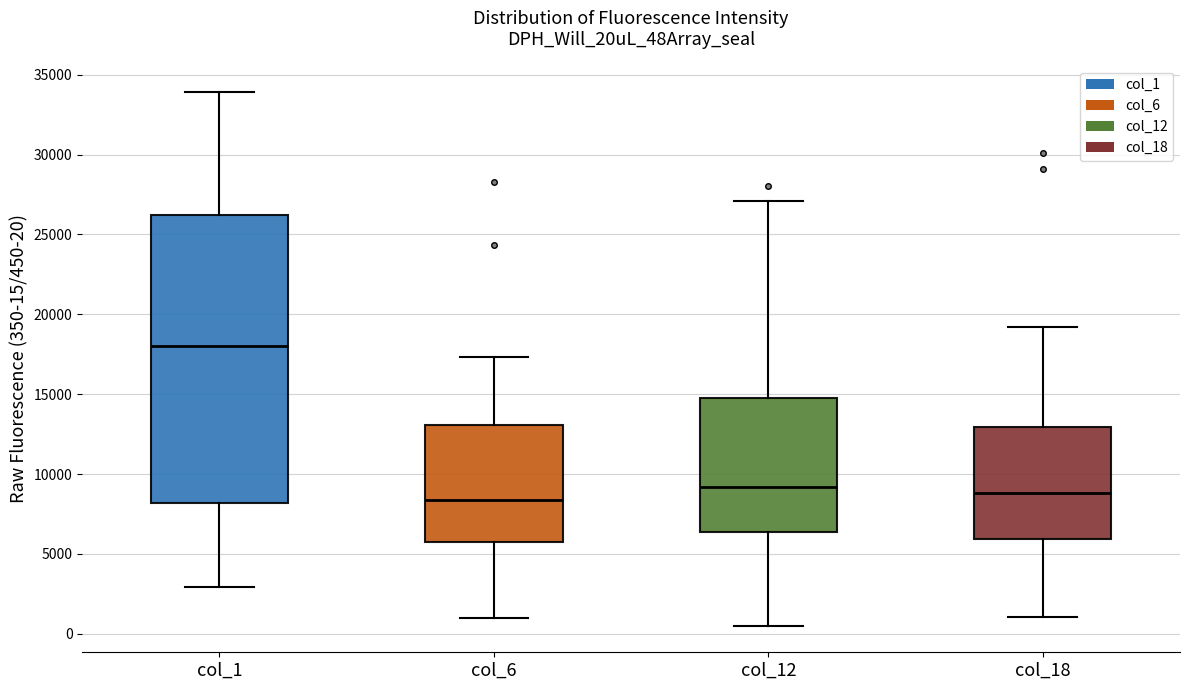

Reading left to right, read every box against the y-axis: the position of its median line, the range the box covers, and the ends of its whiskers. The values are not printed on the chart, so give them approximately, as read against the axis.

col_1: median 18000, box 8000 to 26000, whiskers 3000 to 34000
col_6: median 8500, box 6000 to 13000, whiskers 1000 to 17500
col_12: median 9000, box 6500 to 15000, whiskers 500 to 27000
col_18: median 9000, box 6000 to 13000, whiskers 1000 to 19000